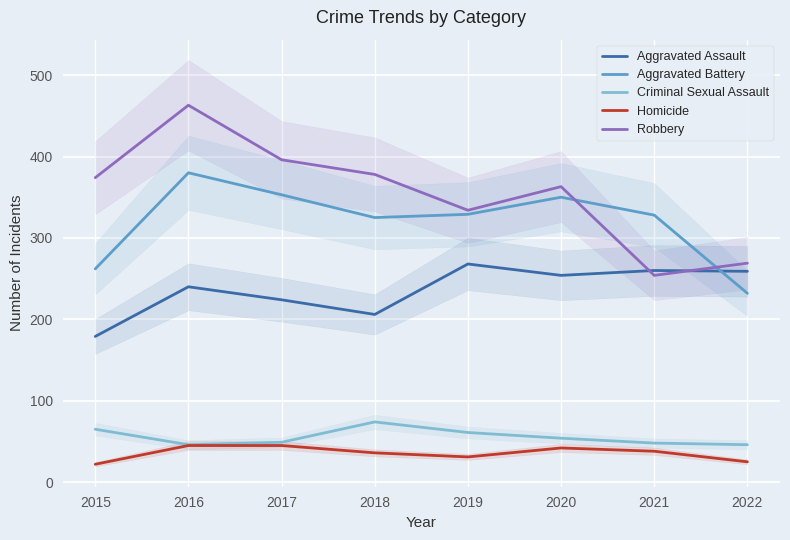

Rank the categories by Robbery value from highest to lowest.

2016, 2017, 2018, 2015, 2020, 2019, 2022, 2021